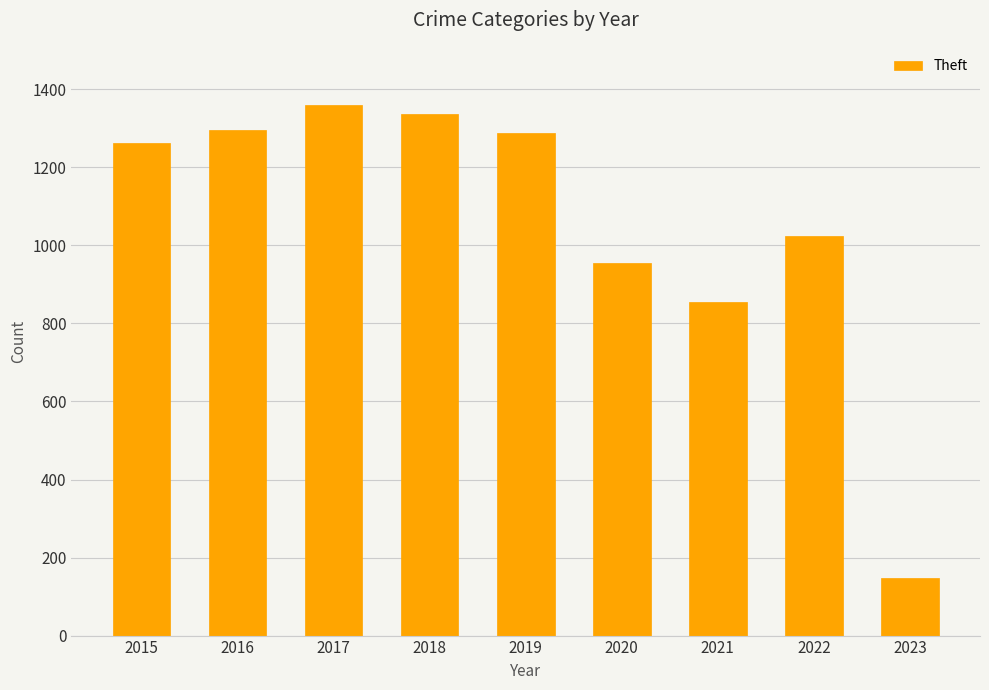

True or false: the data shows 2075 at 2018.

False